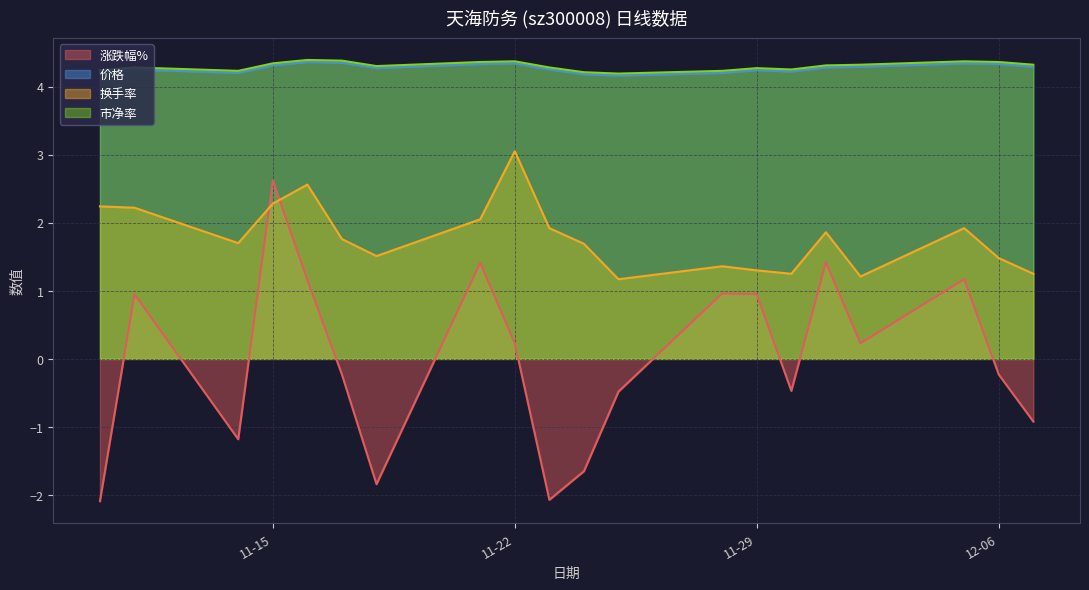

At 2022-11-17, list the series in order from smallest to largest.

涨跌幅%, 换手率, 价格, 市净率